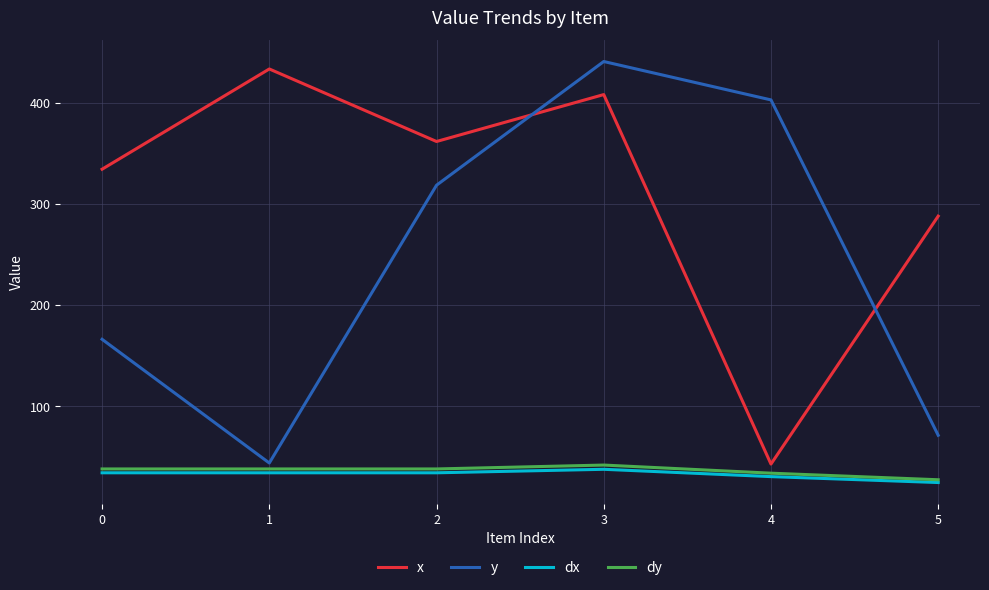

Where is the first local maximum for y?

3